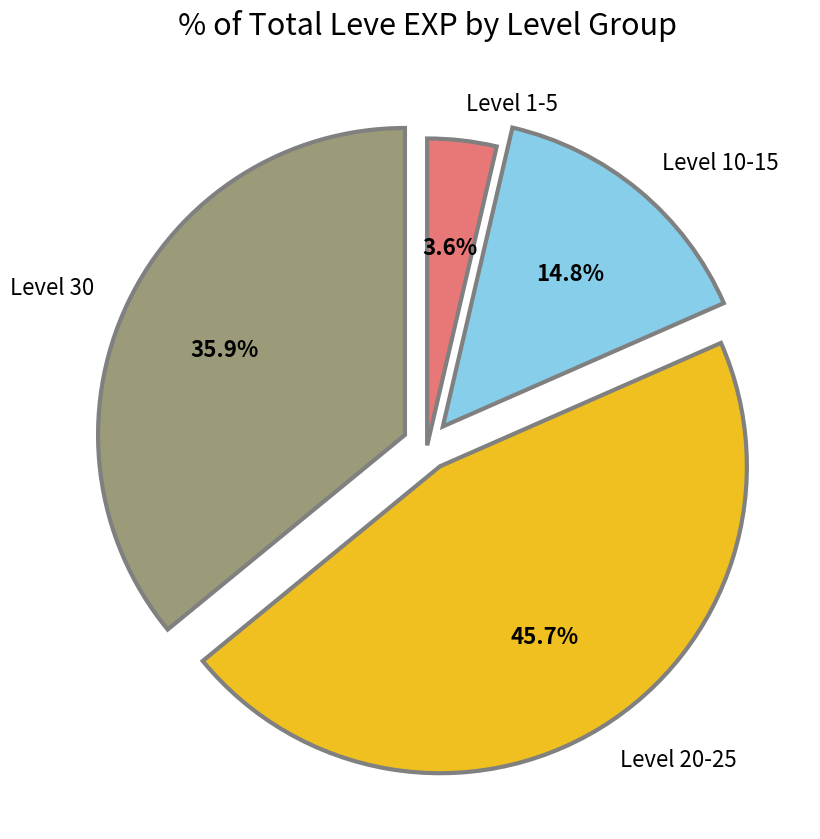

Does any single category account for the majority?

No